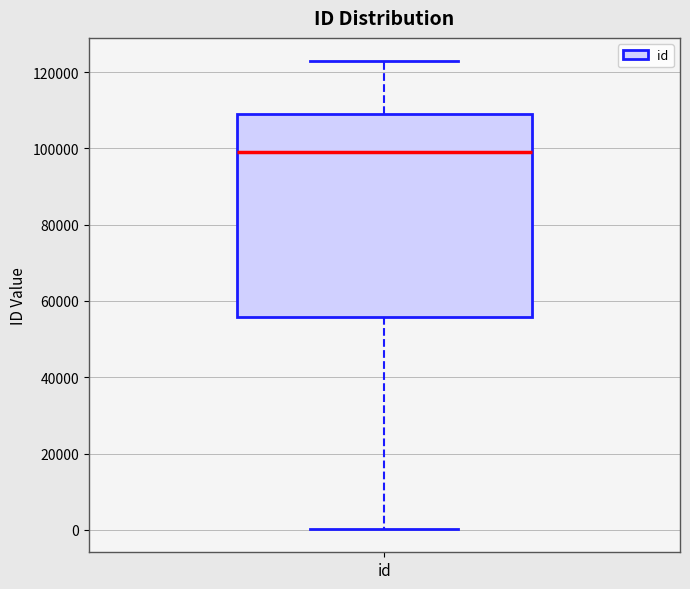

Read this box plot against the y-axis: the position of the median line, the range covered by the box, and the ends of both whiskers. The values are not printed on the chart, so give them approximately, as read against the axis.

median 98000, box 56000 to 110000, whiskers 0 to 122000